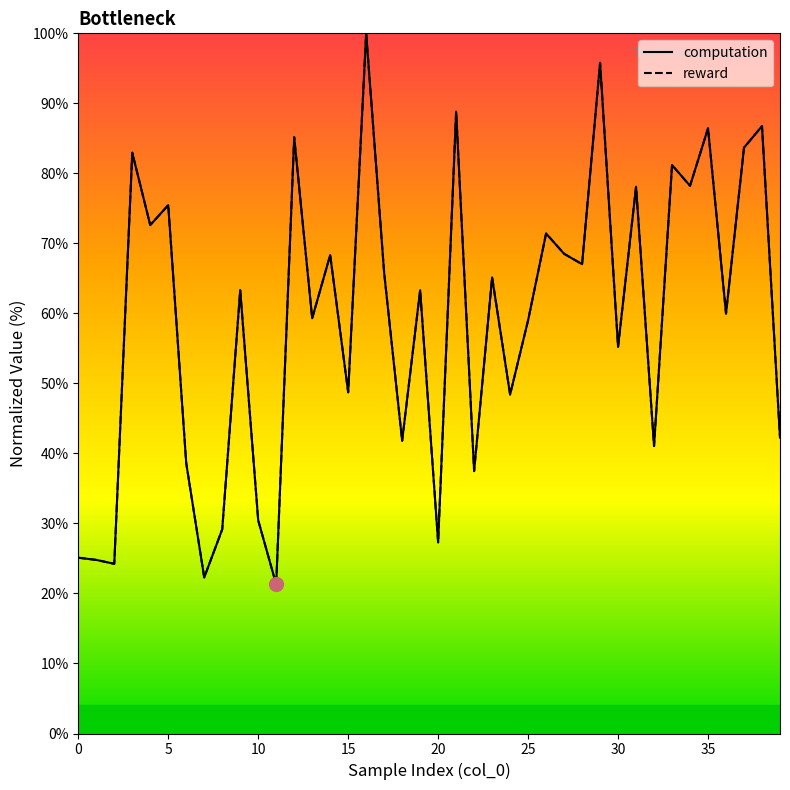

What is the greatest value displayed?

100.0